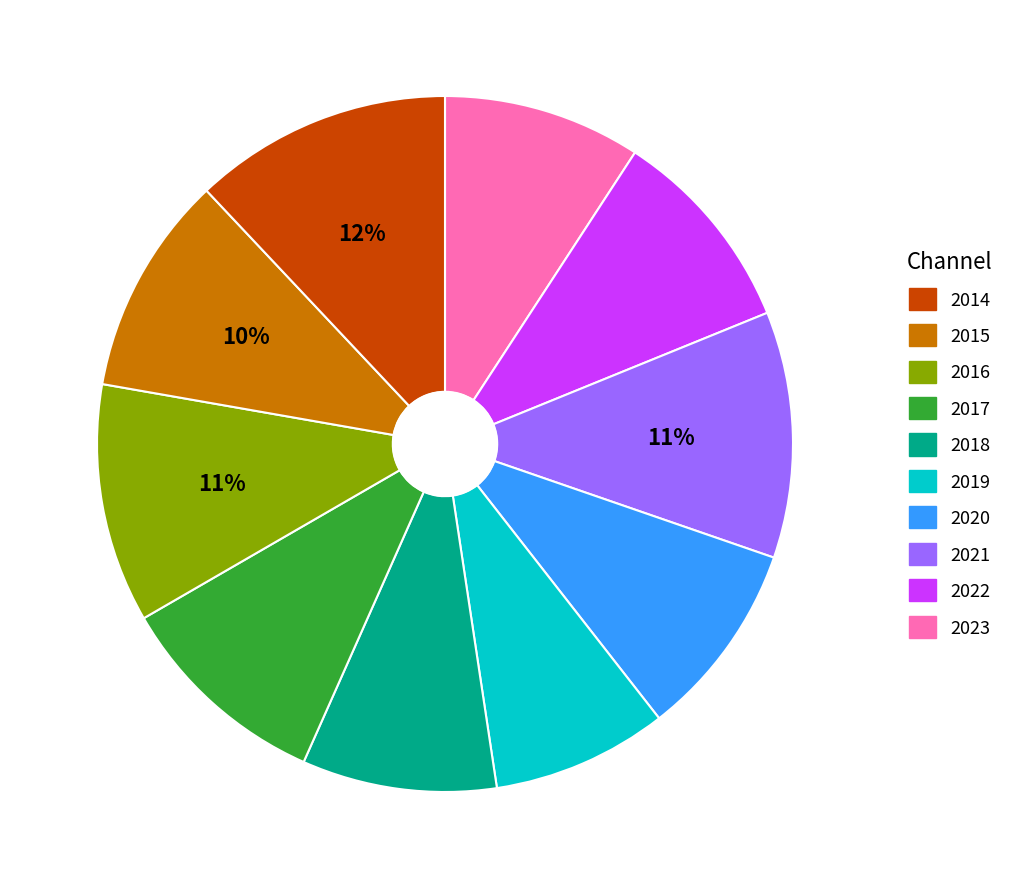

To the nearest percent, what is the average slice percentage?

10%